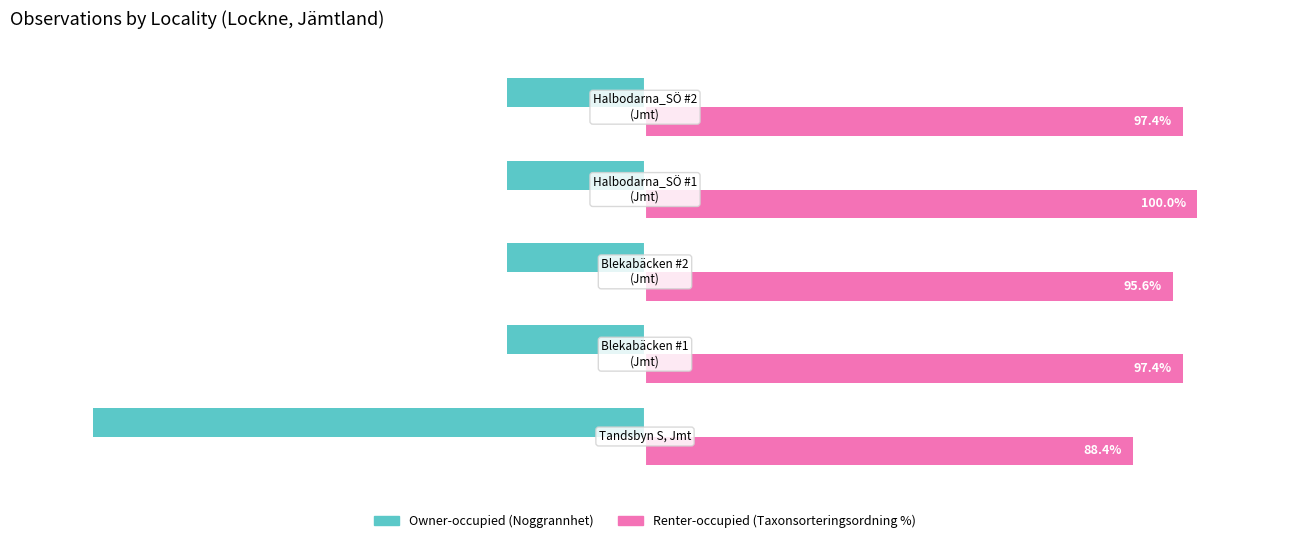

Which series has the widest spread of values?

Owner-occupied (Noggrannhet)